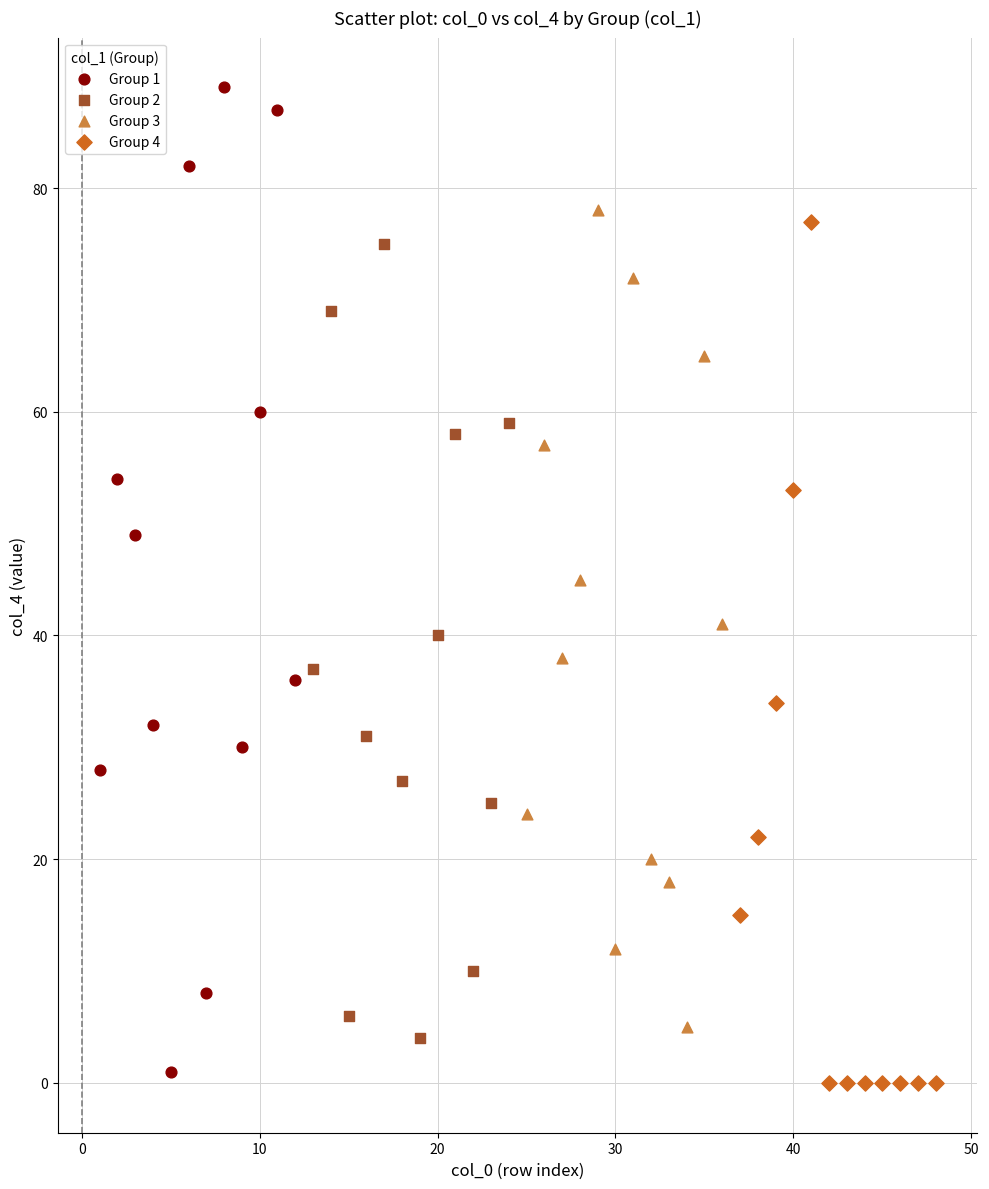

Which series has the widest spread of Y values?

Group 1